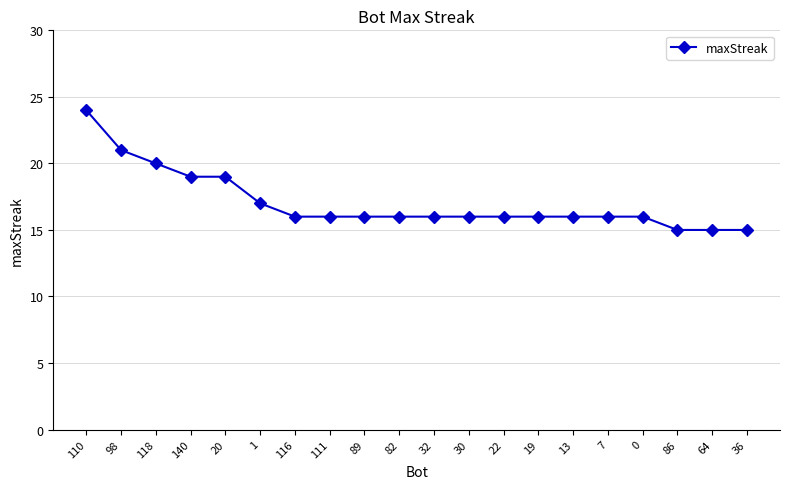

What is the label of the 15th point from the right?

1